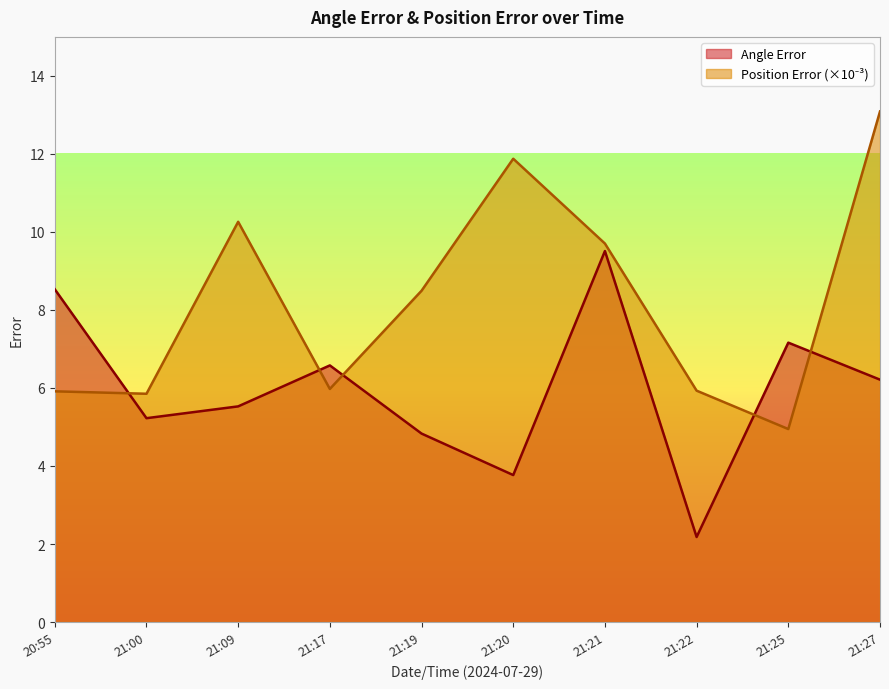

Where is Position Error (x1000) nearest to the value 9?

21:19